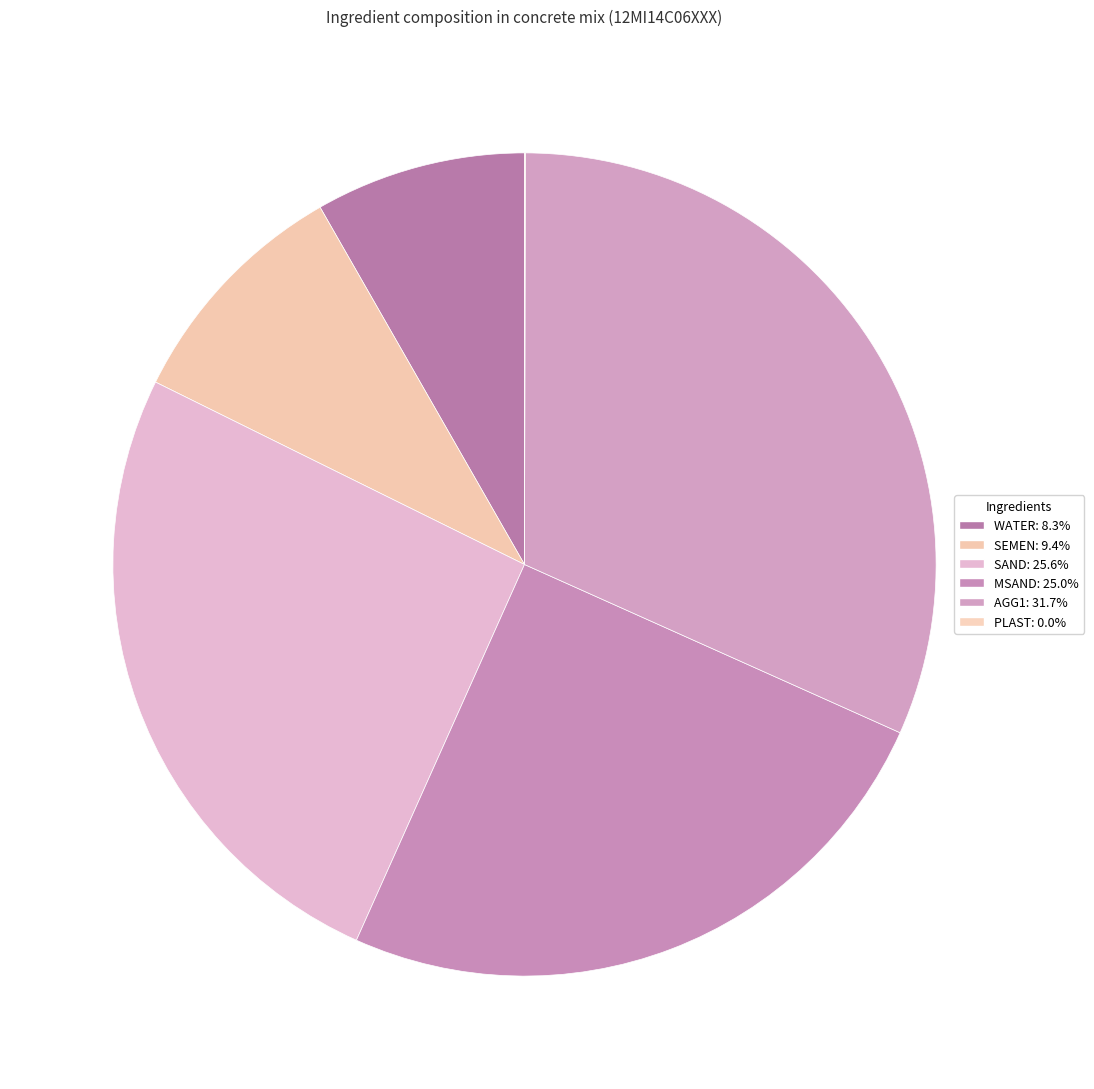

Does any single category account for the majority?

No